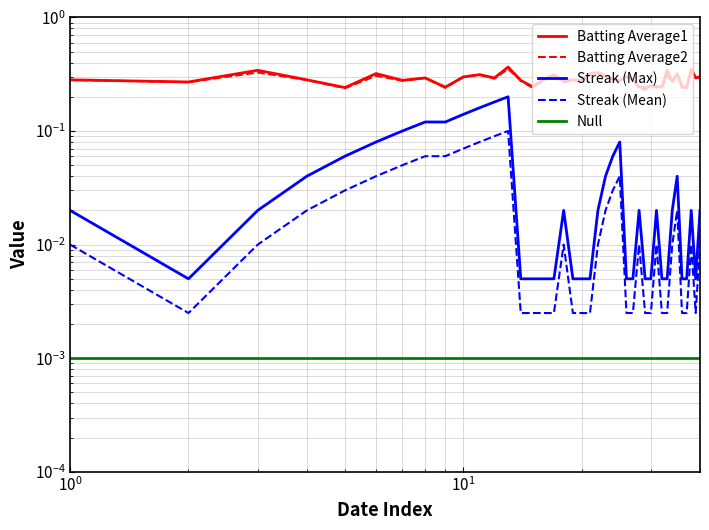

Reading left to right, extract all data points from this chart.

Batting Average1: 0.3	0.3	0.3	0.3	0.2	0.3	0.3	0.3	0.2	0.3	0.3	0.3	0.4	0.3	0.2	0.3	0.3	0.3	0.3	0.3	0.3	0.3	0.3	0.3	0.3	0.3	0.3	0.2	0.2	0.2	0.2	0.2	0.3	0.3	0.3	0.2	0.2	0.4	0.3	0.3
Batting Average2: 0.3	0.3	0.3	0.3	0.2	0.3	0.3	0.3	0.2	0.3	0.3	0.3	0.4	0.3	0.2	0.3	0.3	0.3	0.3	0.3	0.3	0.3	0.3	0.3	0.3	0.3	0.3	0.2	0.2	0.2	0.2	0.2	0.3	0.3	0.3	0.2	0.2	0.3	0.3	0.3
Streak (Max): 0.0	0.0	0.0	0.0	0.1	0.1	0.1	0.1	0.1	0.1	0.2	0.2	0.2	0.0	0.0	0.0	0.0	0.0	0.0	0.0	0.0	0.0	0.0	0.1	0.1	0.0	0.0	0.0	0.0	0.0	0.0	0.0	0.0	0.0	0.0	0.0	0.0	0.0	0.0	0.0
Streak (Mean): 0.0	0.0	0.0	0.0	0.0	0.0	0.1	0.1	0.1	0.1	0.1	0.1	0.1	0.0	0.0	0.0	0.0	0.0	0.0	0.0	0.0	0.0	0.0	0.0	0.0	0.0	0.0	0.0	0.0	0.0	0.0	0.0	0.0	0.0	0.0	0.0	0.0	0.0	0.0	0.0
Null: 0.0	0.0	0.0	0.0	0.0	0.0	0.0	0.0	0.0	0.0	0.0	0.0	0.0	0.0	0.0	0.0	0.0	0.0	0.0	0.0	0.0	0.0	0.0	0.0	0.0	0.0	0.0	0.0	0.0	0.0	0.0	0.0	0.0	0.0	0.0	0.0	0.0	0.0	0.0	0.0